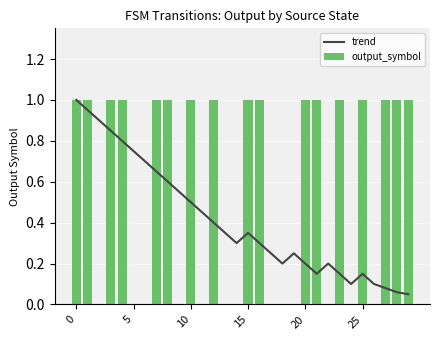

The output_symbol series shows 1.0 at 25. True or false?

True